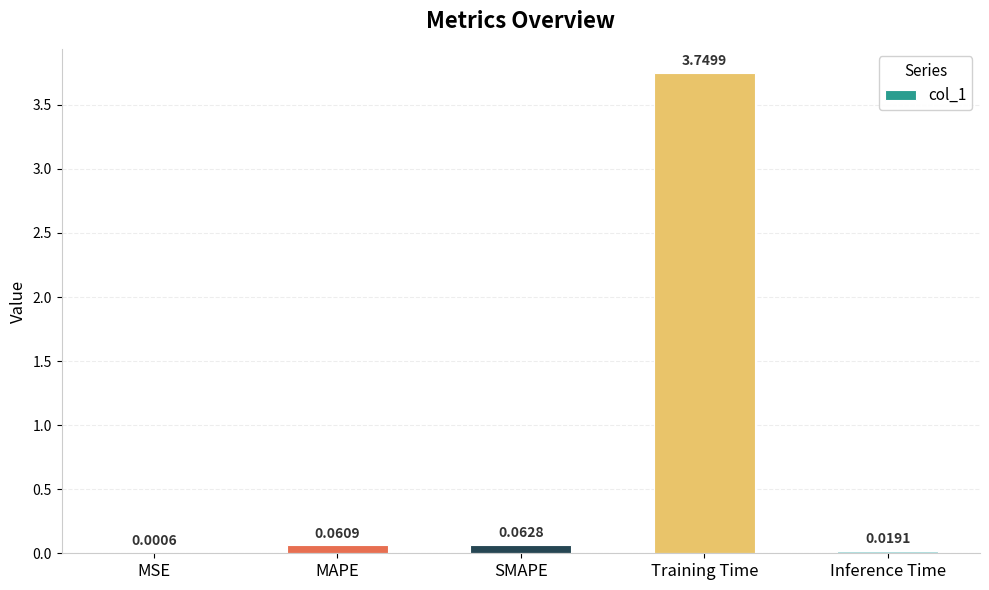

Which category has the highest value across all series?

Training Time